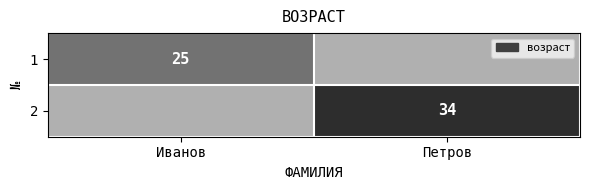

Is the value of 1 at Иванов greater than the value of 2 at Петров?

No